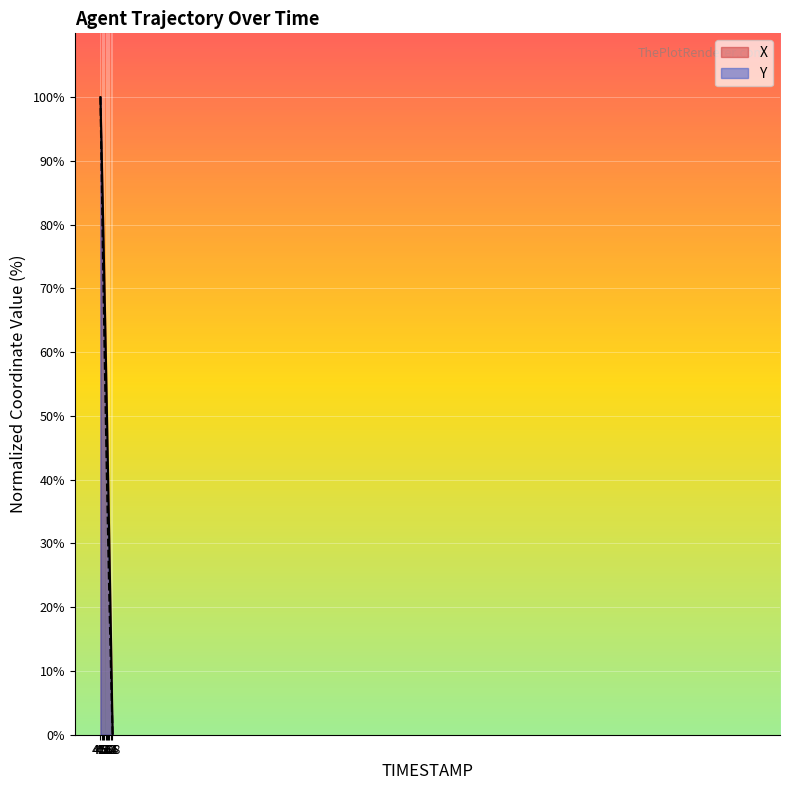

List the series in order of their overall mean, highest first.

X, Y